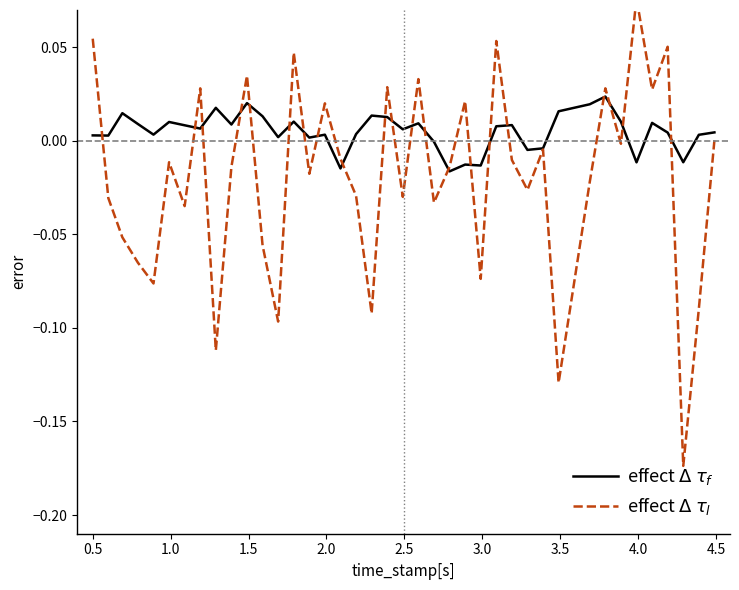

Reading left to right, extract all data points from this chart.

effect $\Delta$ $\tau_f$: 0.0	0.0	0.0	0.0	0.0	0.0	0.0	0.0	0.0	0.0	0.0	0.0	0.0	0.0	0.0	0.0	-0.0	0.0	0.0	0.0	0.0	0.0	-0.0	-0.0	-0.0	-0.0	0.0	0.0	-0.0	-0.0	0.0	0.0	0.0	0.0	-0.0	0.0	0.0	-0.0	0.0	0.0
effect $\Delta$ $\tau_l$: 0.1	-0.0	-0.1	-0.1	-0.1	-0.0	-0.0	0.0	-0.1	-0.0	0.0	-0.1	-0.1	0.0	-0.0	0.0	-0.0	-0.0	-0.1	0.0	-0.0	0.0	-0.0	-0.0	0.0	-0.1	0.1	-0.0	-0.0	-0.0	-0.1	-0.0	0.0	-0.0	0.1	0.0	0.1	-0.2	-0.1	0.0